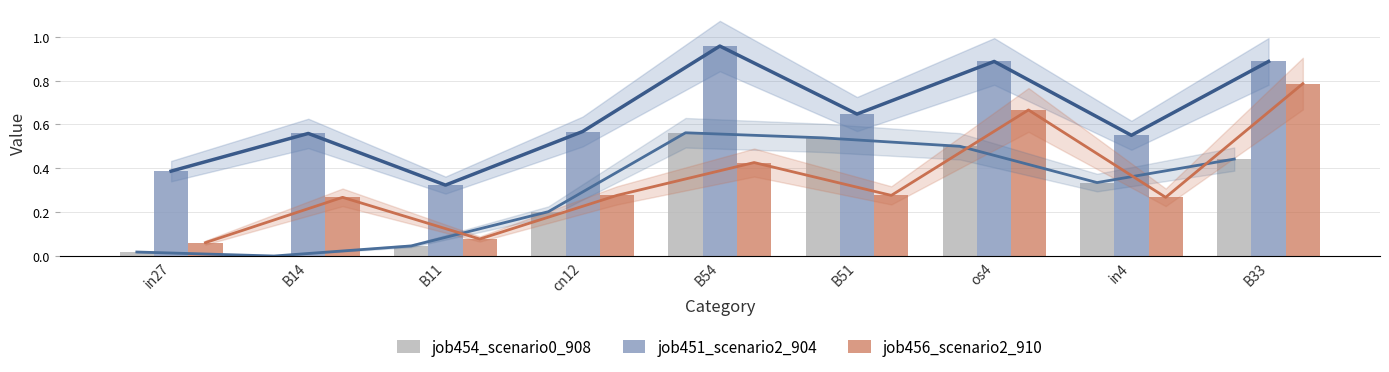

What is the greatest value displayed?

1.0